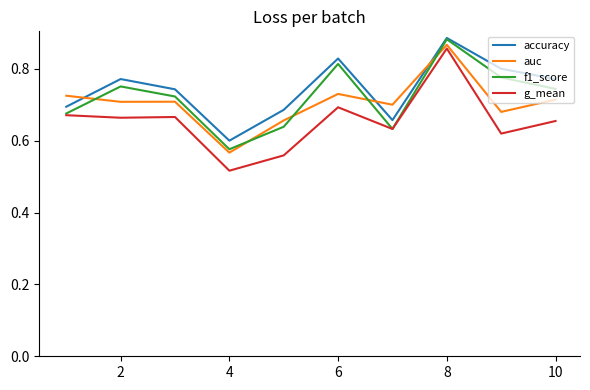

How many lines are shown in the chart?

4